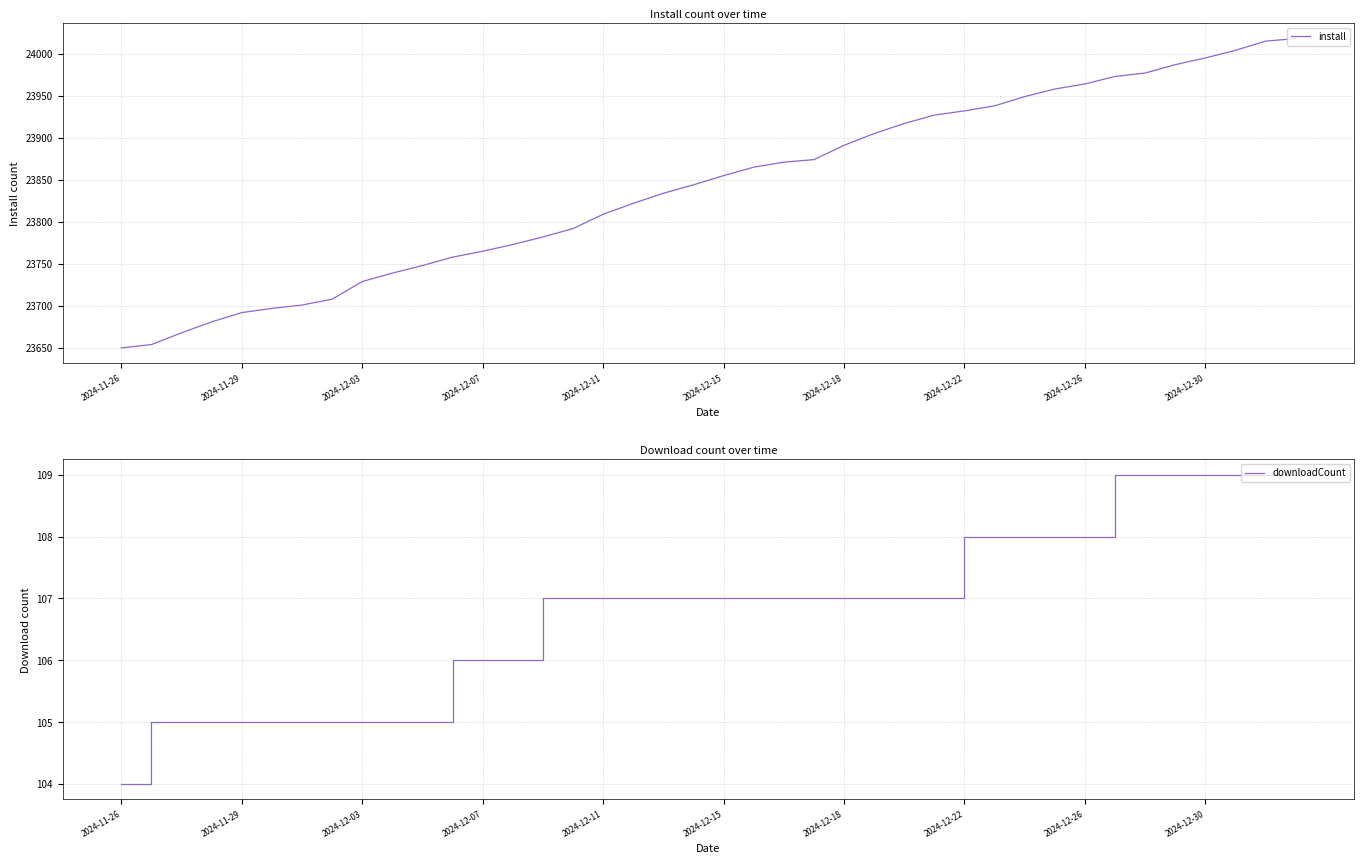

Which has a higher value, 21 or 22?

22